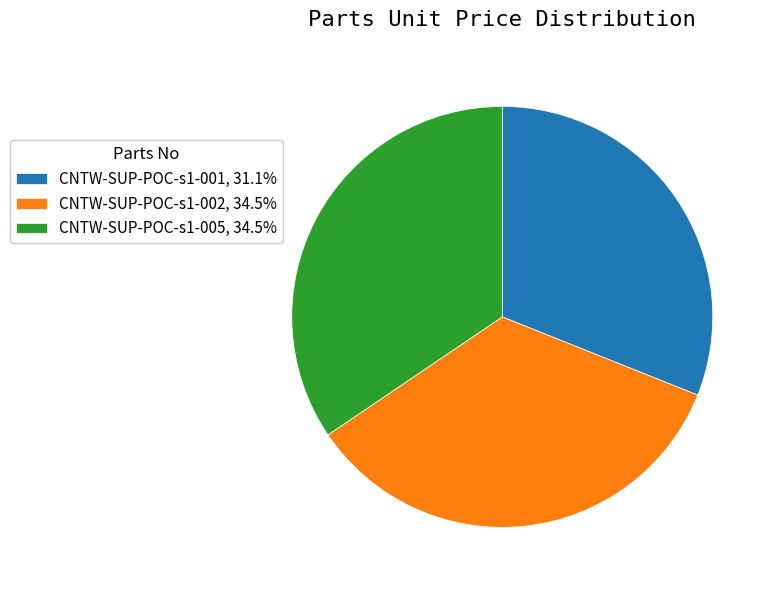

What is the ratio of the value at CNTW-SUP-POC-s1-002, 34.5% to the value at CNTW-SUP-POC-s1-005, 34.5%?

1.0